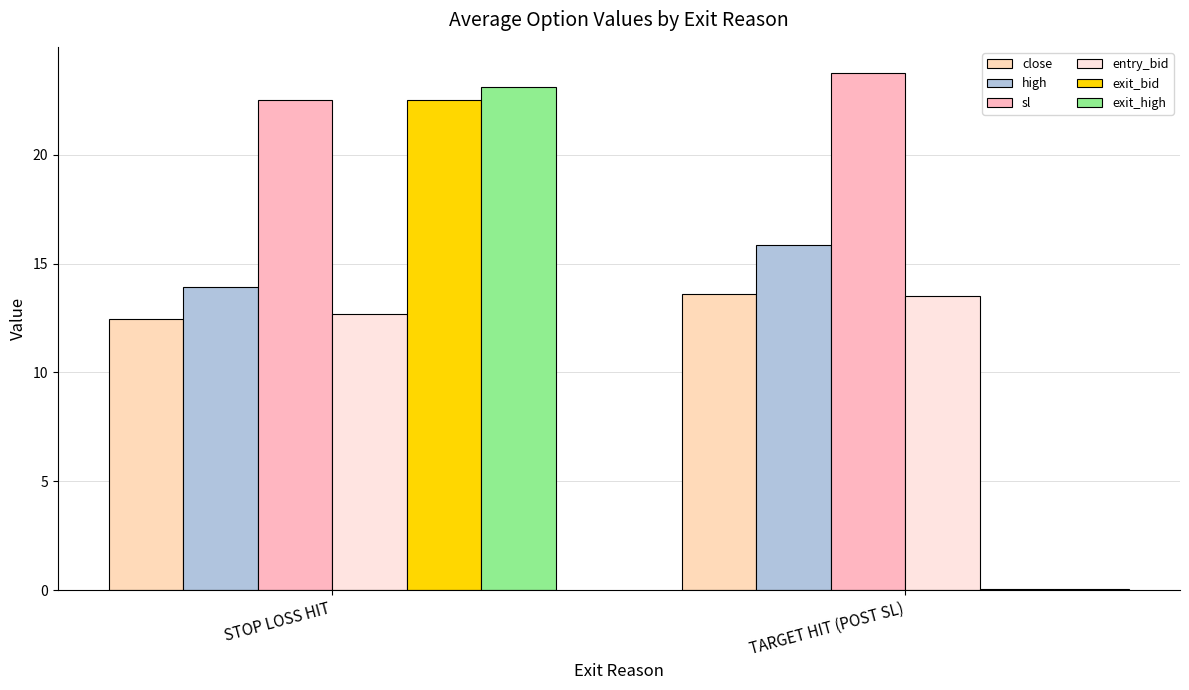

What is the maximum value for exit_bid?

22.5